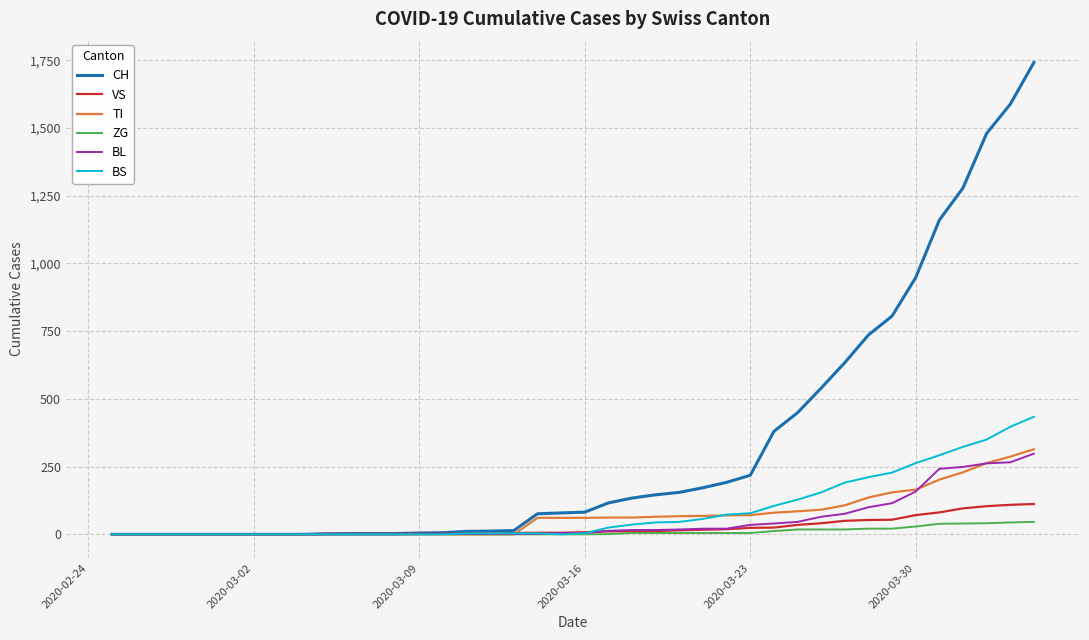

Which series has the largest total across all categories?

CH